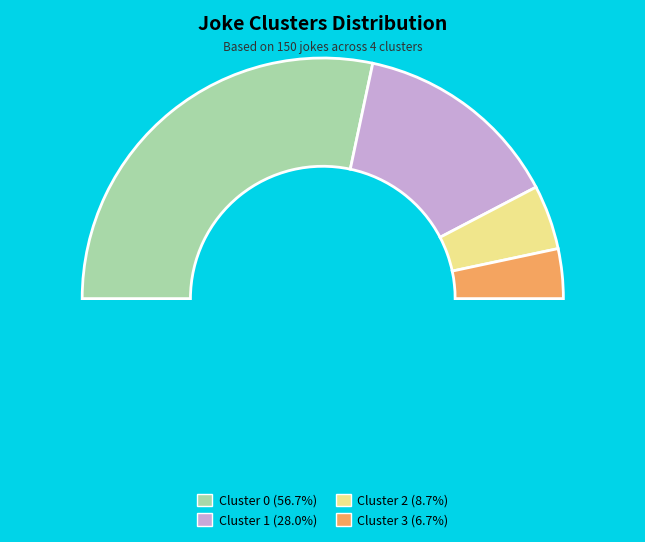

Combined, do Cluster 3 and Cluster 2 account for over 50%?

No